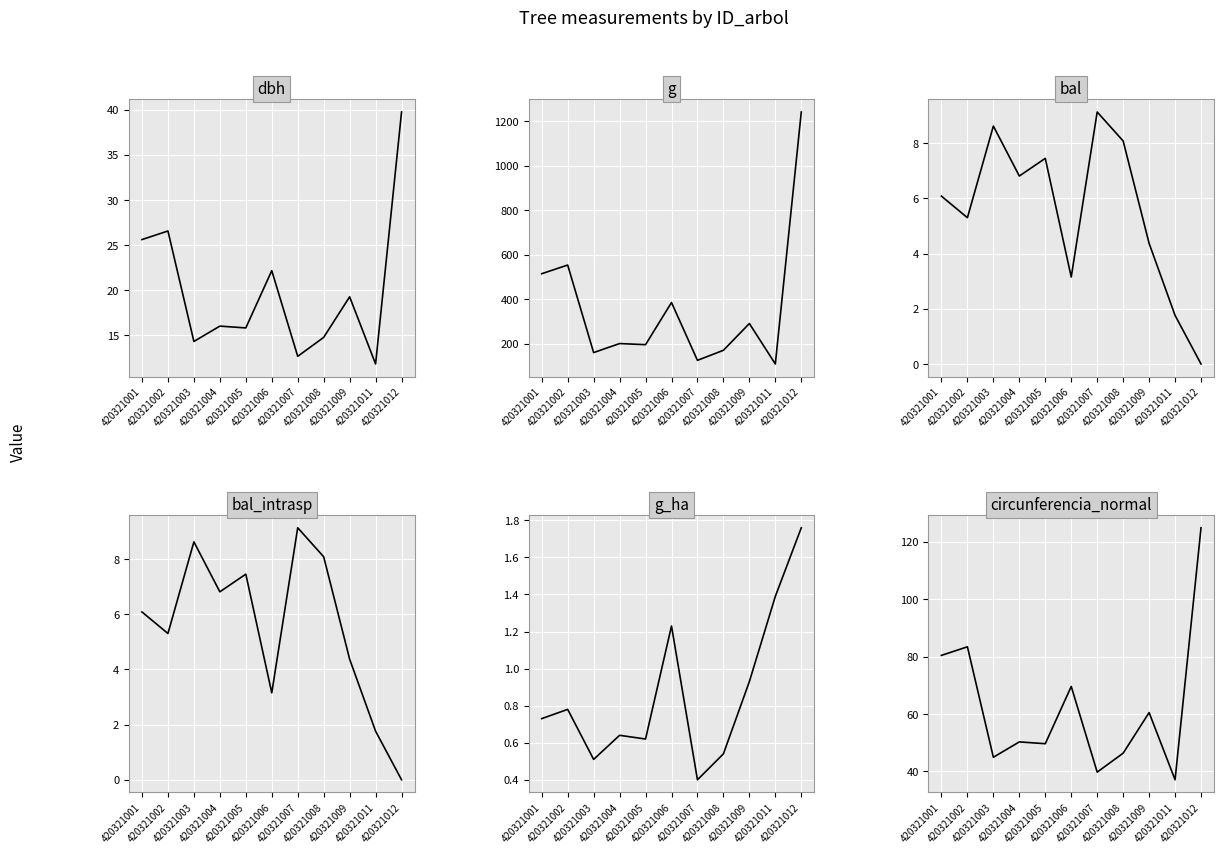

What is the difference between the bal values at 420321002 and 420321005?

2.2